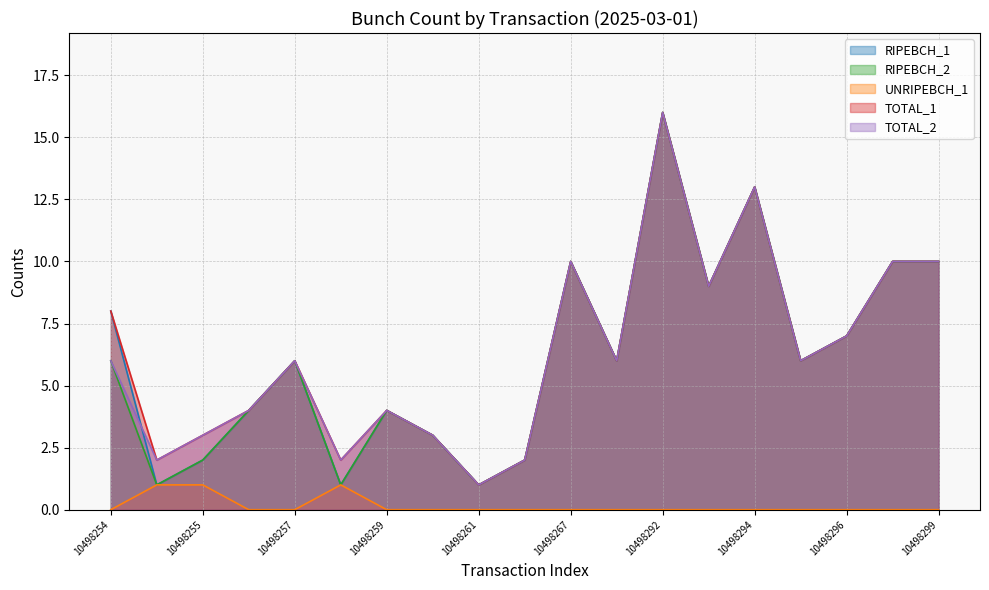

Reading left to right, what are all the values shown in this chart?

RIPEBCH_1: 10498254=8	10498253=1	10498255=2	10498256=4	10498257=6	10498258=1	10498259=4	10498260=3	10498261=1	10498262=2	10498267=10	10498291=6	10498292=16	10498293=9	10498294=13	10498295=6	10498296=7	10498298=10	10498299=10
RIPEBCH_2: 10498254=6	10498253=1	10498255=2	10498256=4	10498257=6	10498258=1	10498259=4	10498260=3	10498261=1	10498262=2	10498267=10	10498291=6	10498292=16	10498293=9	10498294=13	10498295=6	10498296=7	10498298=10	10498299=10
UNRIPEBCH_1: 10498254=0	10498253=1	10498255=1	10498256=0	10498257=0	10498258=1	10498259=0	10498260=0	10498261=0	10498262=0	10498267=0	10498291=0	10498292=0	10498293=0	10498294=0	10498295=0	10498296=0	10498298=0	10498299=0
TOTAL_1: 10498254=8	10498253=2	10498255=3	10498256=4	10498257=6	10498258=2	10498259=4	10498260=3	10498261=1	10498262=2	10498267=10	10498291=6	10498292=16	10498293=9	10498294=13	10498295=6	10498296=7	10498298=10	10498299=10
TOTAL_2: 10498254=6	10498253=2	10498255=3	10498256=4	10498257=6	10498258=2	10498259=4	10498260=3	10498261=1	10498262=2	10498267=10	10498291=6	10498292=16	10498293=9	10498294=13	10498295=6	10498296=7	10498298=10	10498299=10